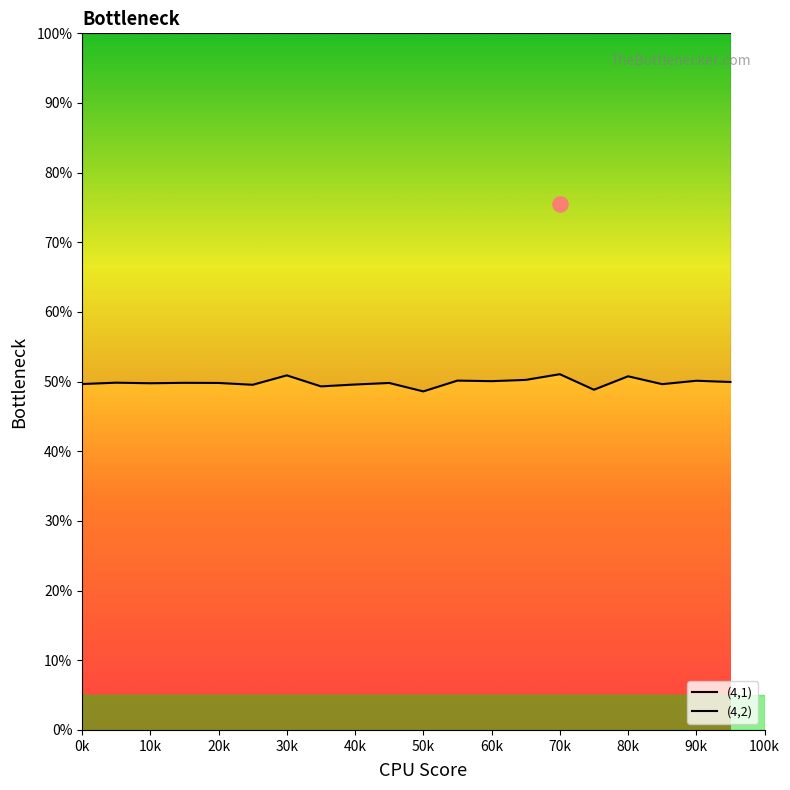

Which series has the largest total across all categories?

(4,1)